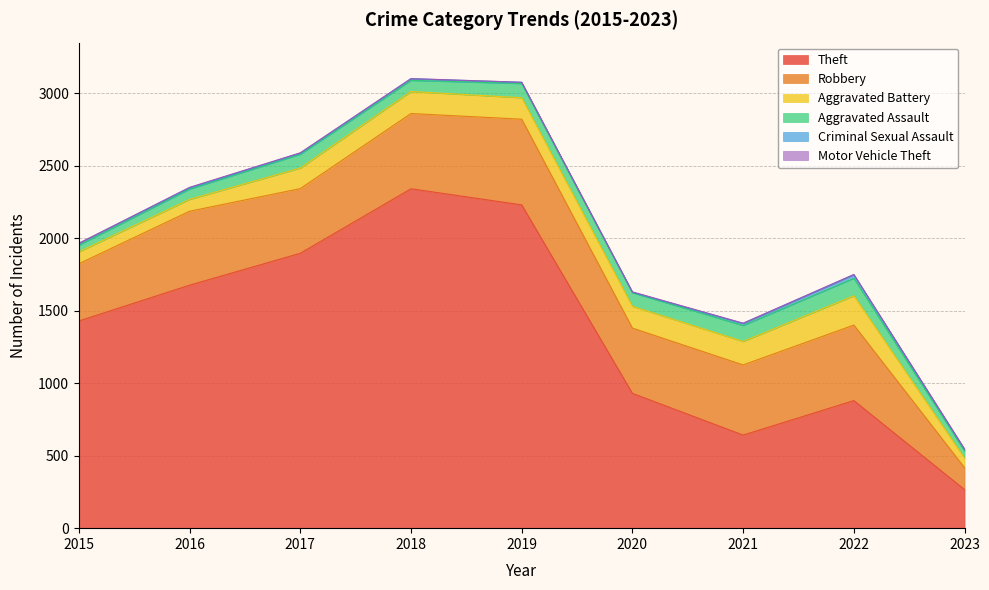

How many categories are shown in the chart?

9